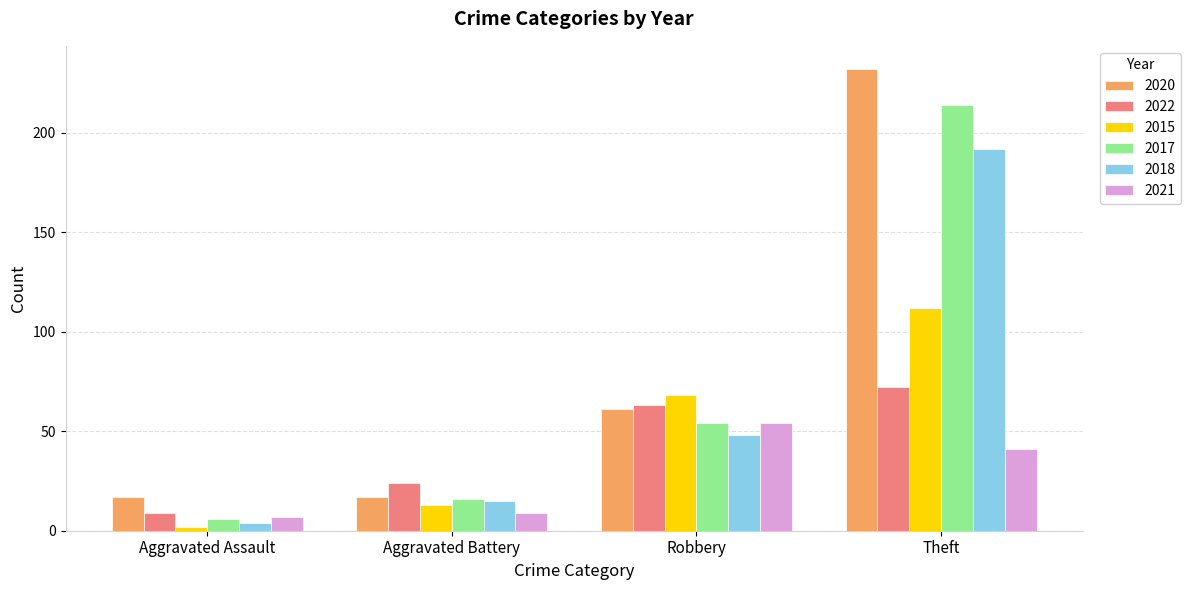

At which label is 2021 closest to 30?

Theft